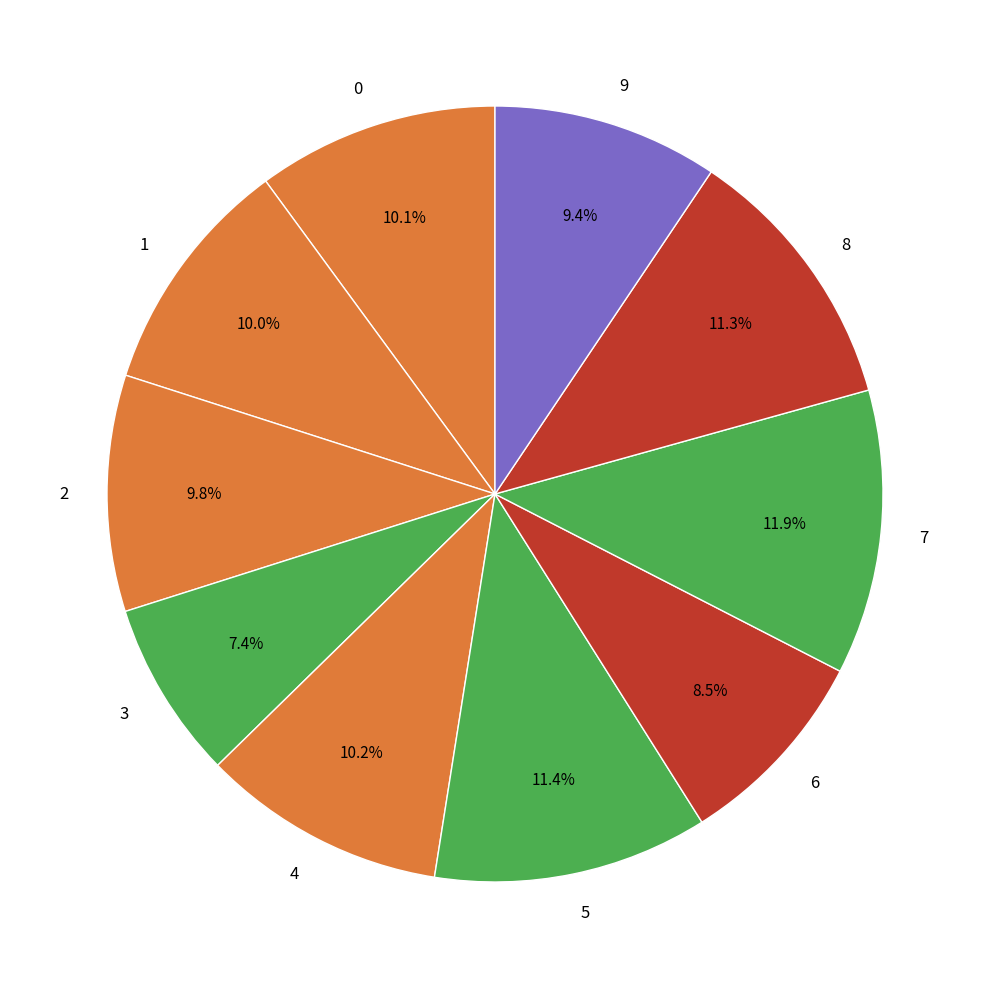

How many slices are in this pie chart?

10